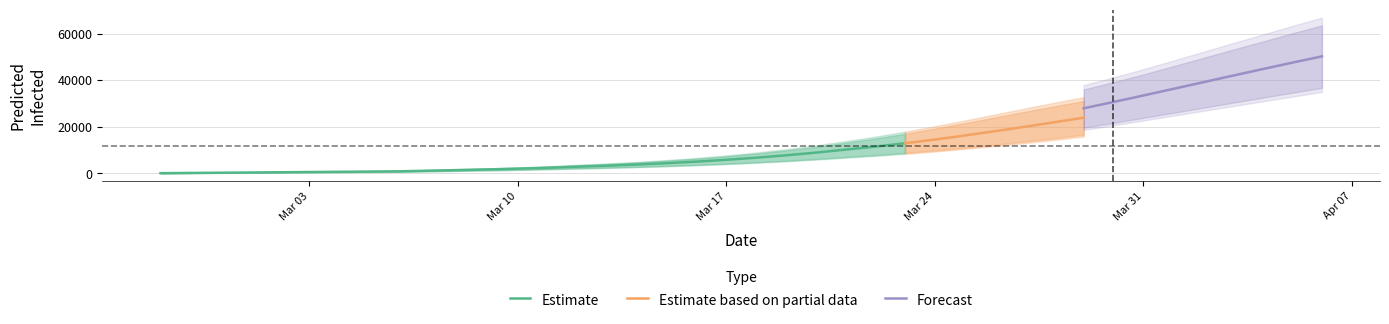

True or false: predicted_current_infected_upper and predicted_total_infected_upper cross at least once.

False